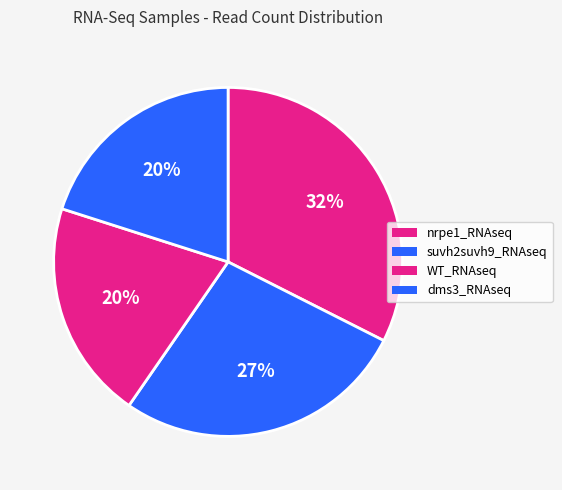

What is the largest slice in the pie chart?

nrpe1_RNAseq